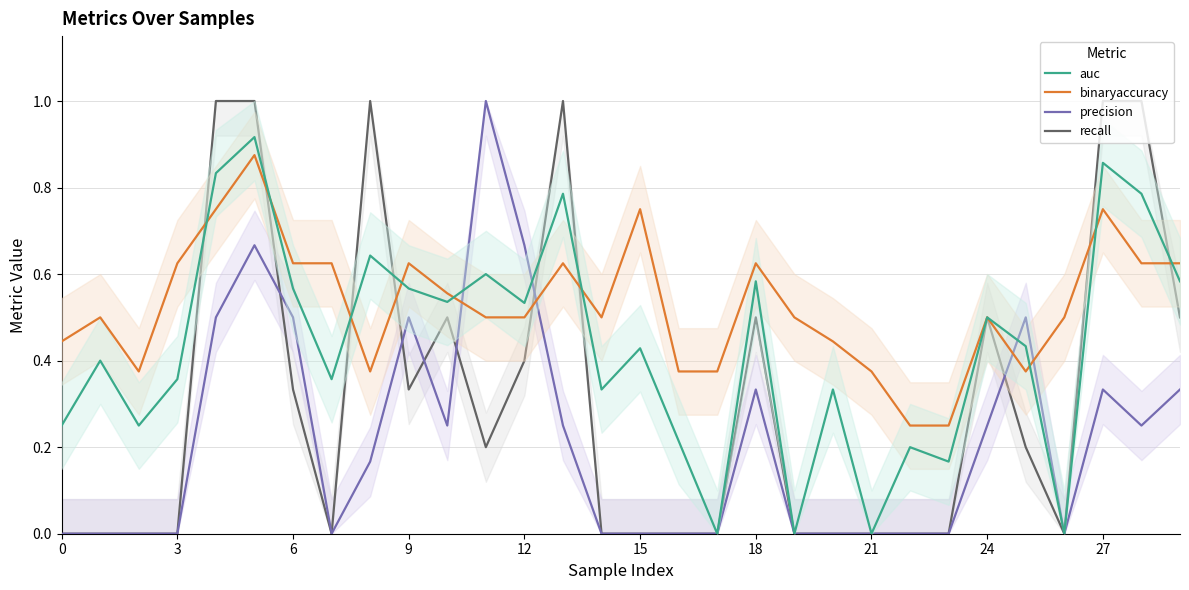

True or false: recall and binaryaccuracy intersect in this chart.

True